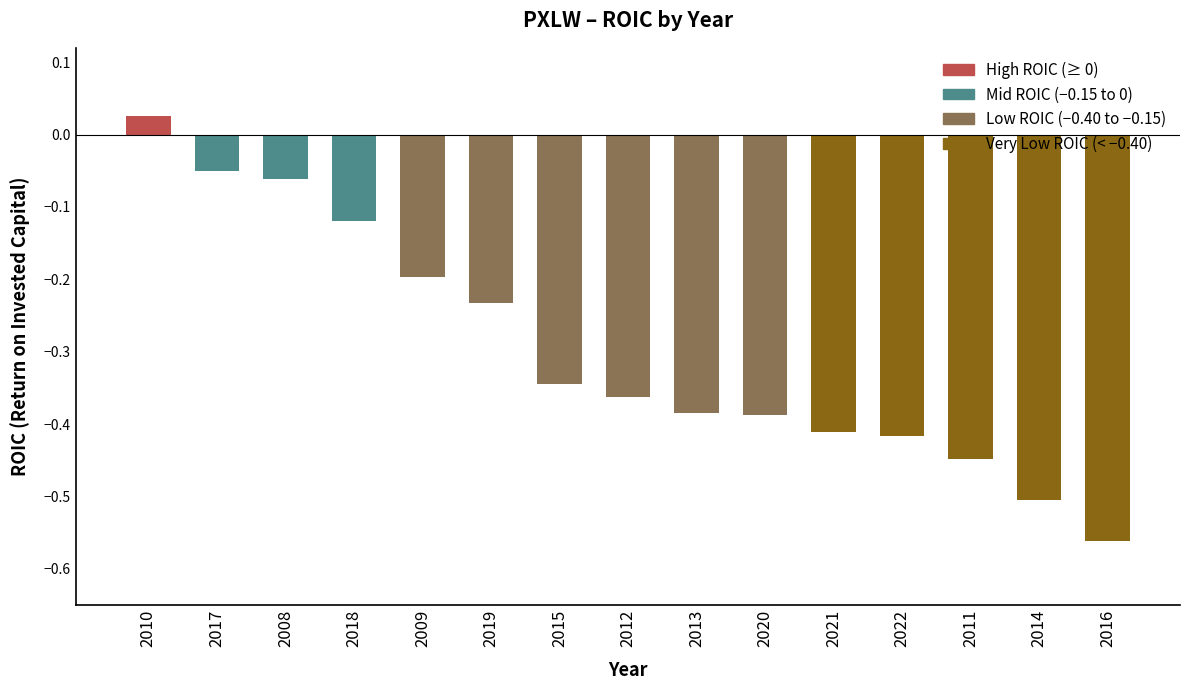

Where is the data nearest to the value 0?

2010